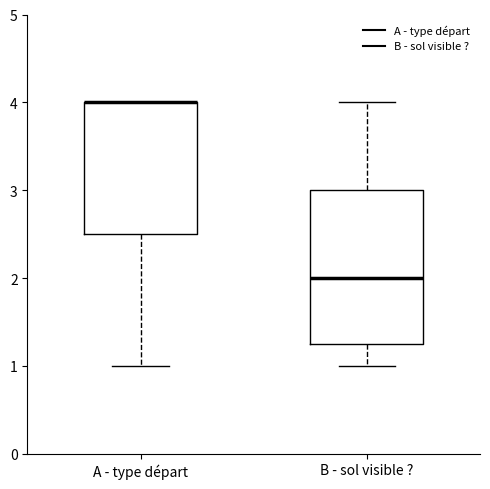

Reading left to right, transcribe this box plot: for each box, give where its median line is, the range the box spans, and where its two whiskers end, as read against the y-axis. The values are not printed on the chart, so give them approximately, as read against the axis.

A - type départ: median 4.0 (drawn on the box's upper edge), box 2.5 to 4.0, whiskers 1.0 to 4.0
B - sol visible ?: median 2.0, box 1.3 to 3.0, whiskers 1.0 to 4.0